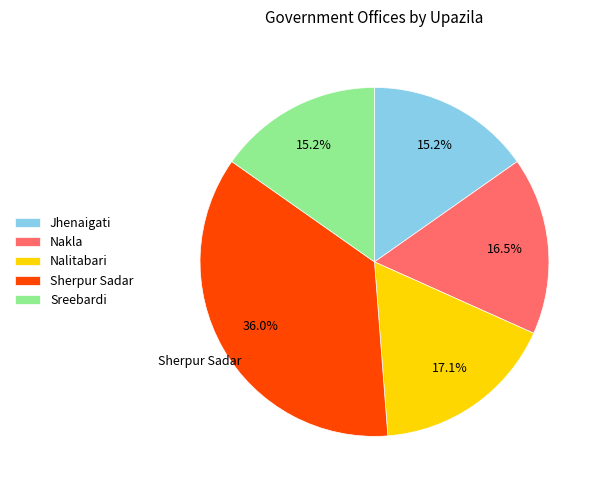

Combined, do Jhenaigati and Nakla account for over 50%?

No